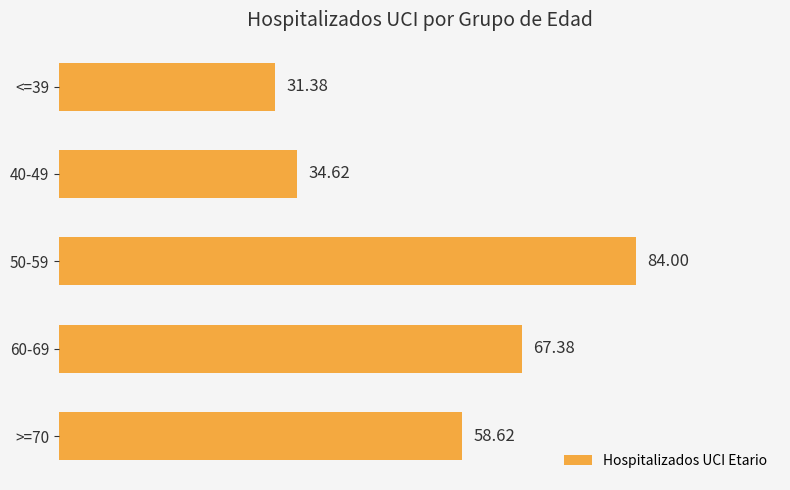

What is the sum of all values?

276.0